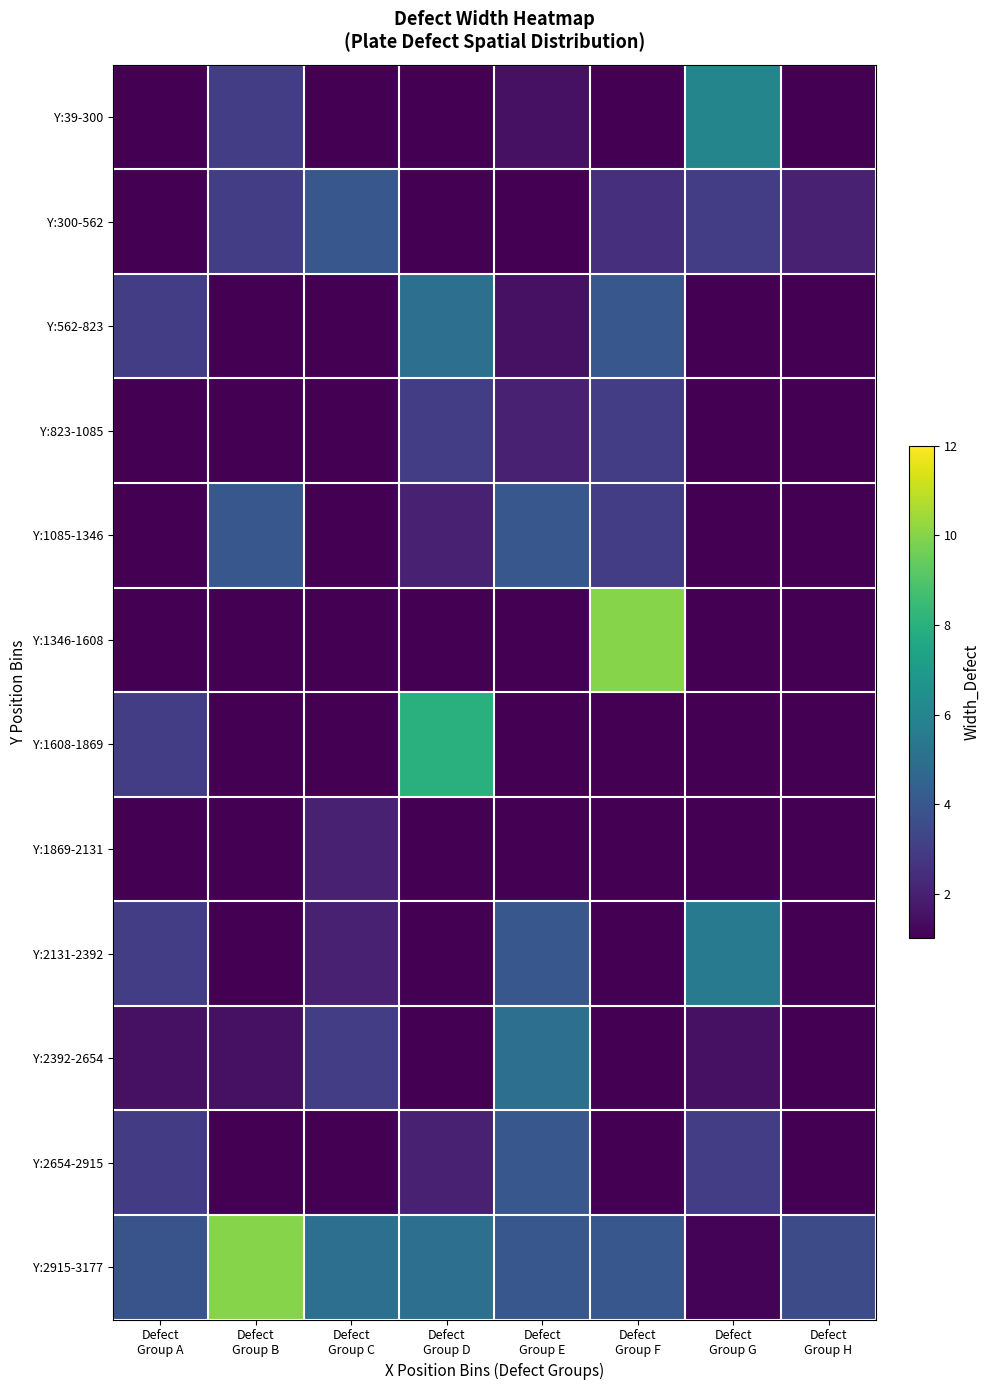

What is the difference between the highest and lowest values at Defect
Group G?

7.0